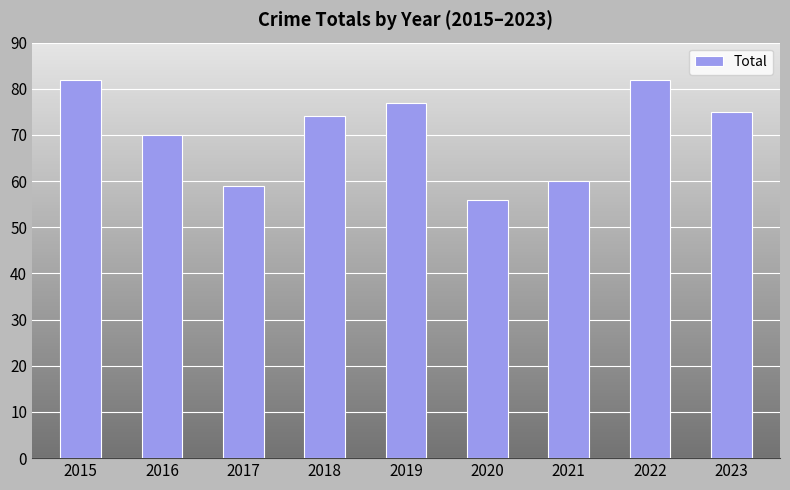

What is the greatest value displayed?

82